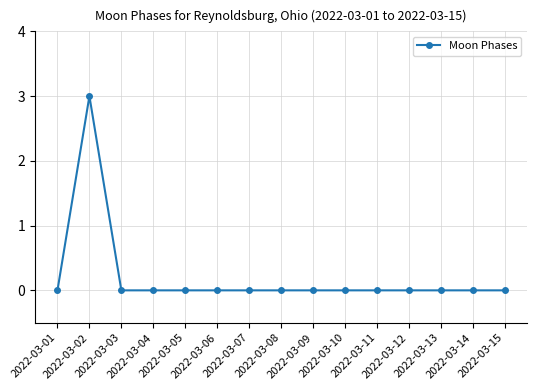

The value at 2022-03-06 is 0. True or false?

True